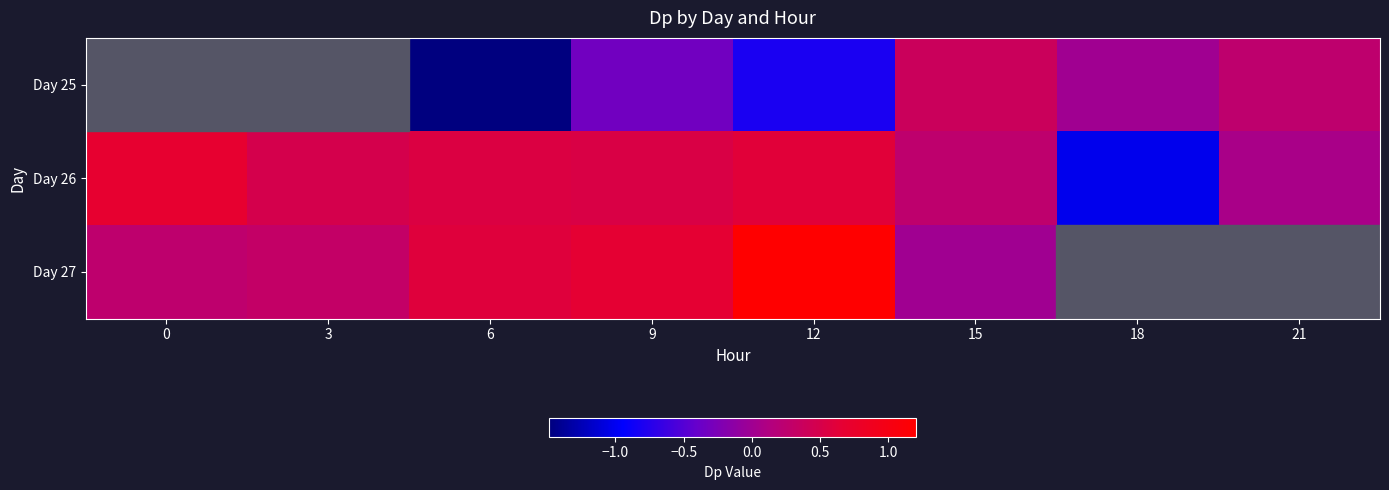

How many distinct data groups are displayed?

3